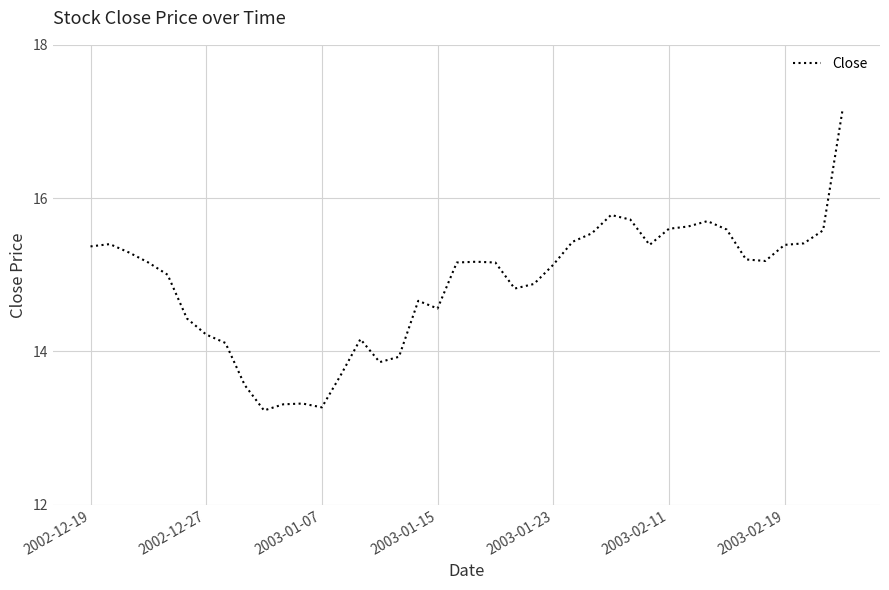

What is the minimum value shown in the chart?

13.2